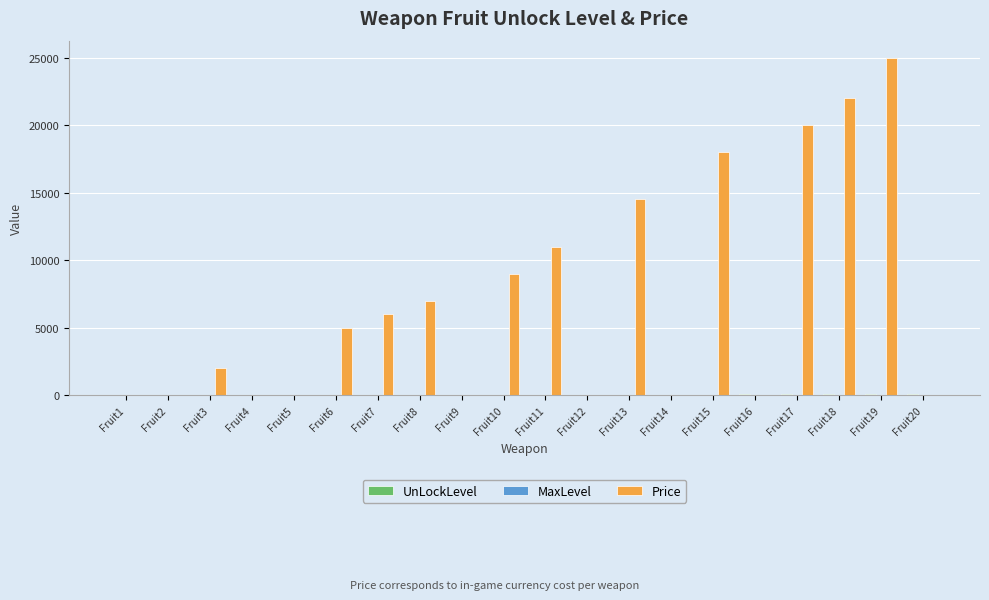

At which category is the sum across all series the highest?

Fruit19